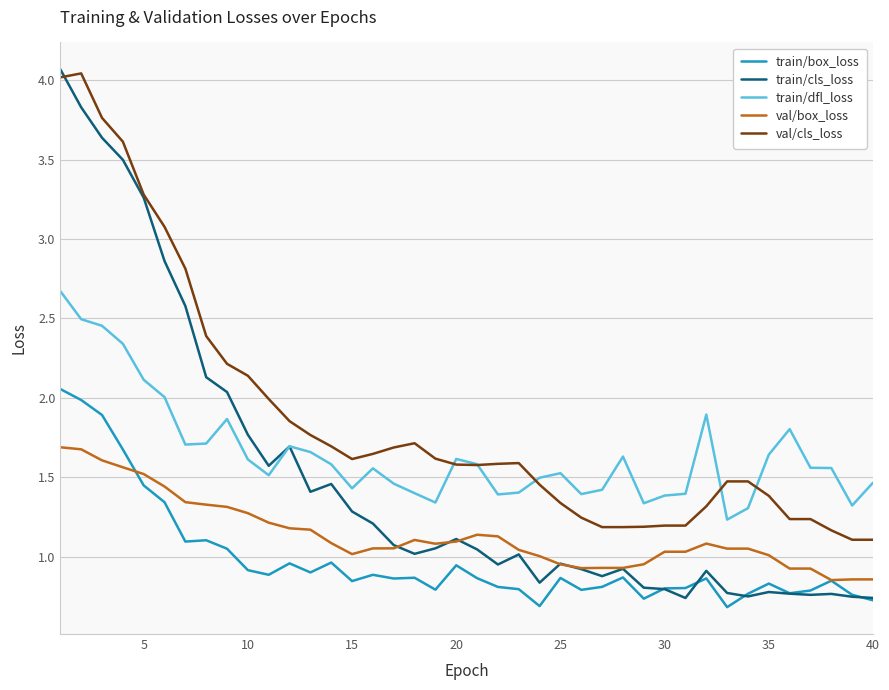

Count the number of categories in the chart.

40